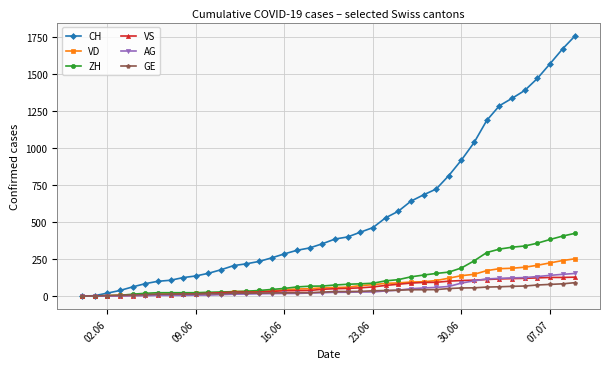

Which series has the largest total across all categories?

CH